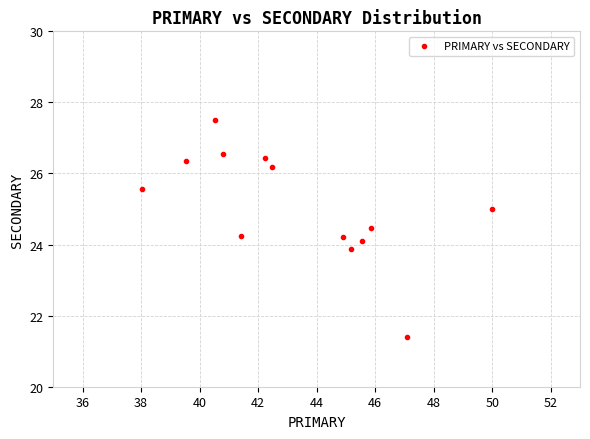

What is the range of Y values (max minus min)?

6.1